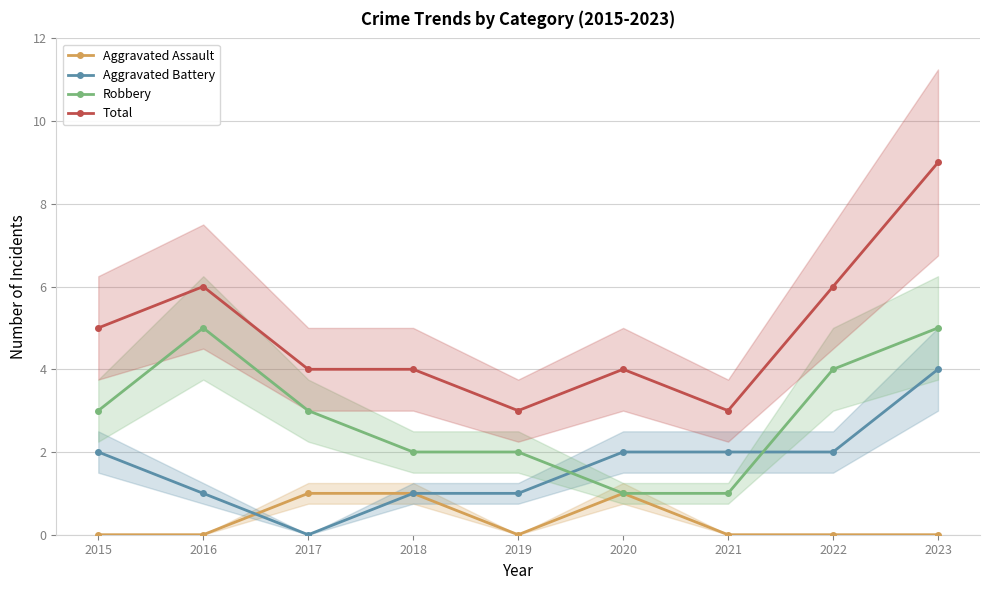

Which series has the largest total across all categories?

Total